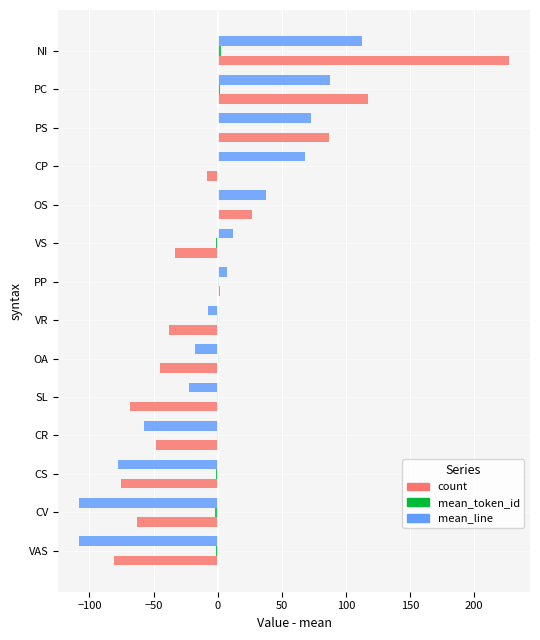

Between CV and OA, which series saw the biggest shift?

mean_line